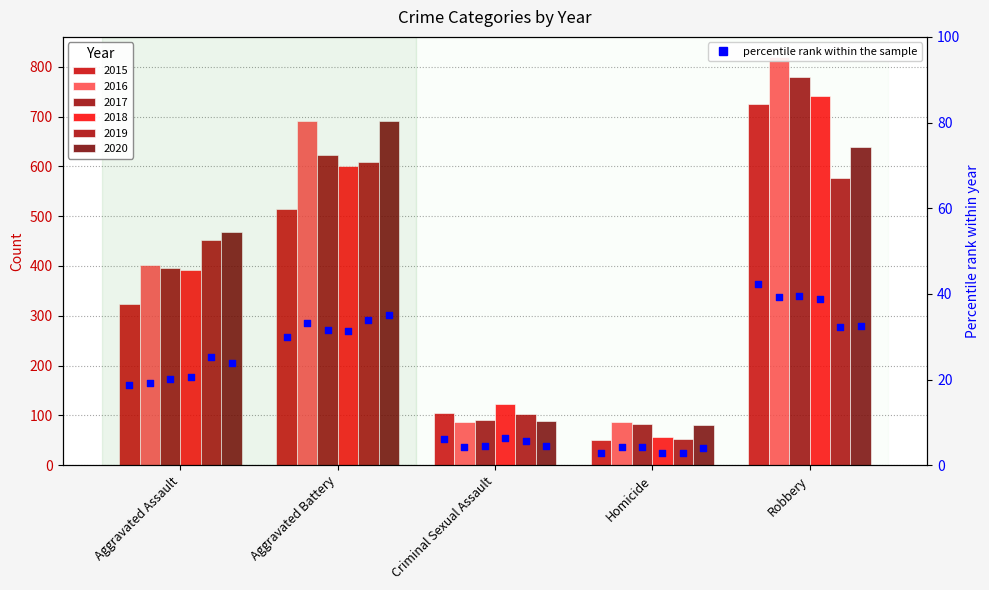

What is the change in value from Aggravated Assault to Aggravated Battery?

+11.2